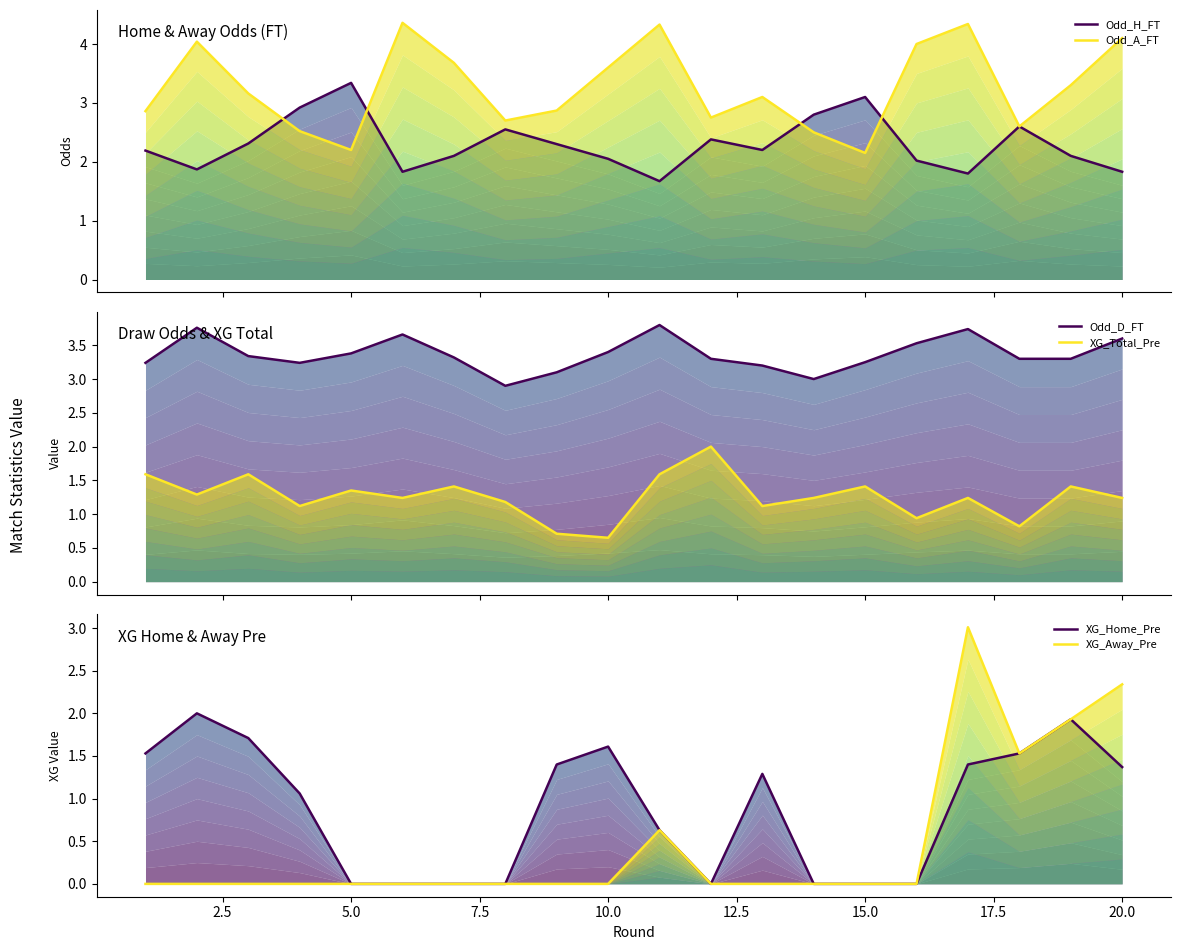

Count the number of categories in the chart.

20